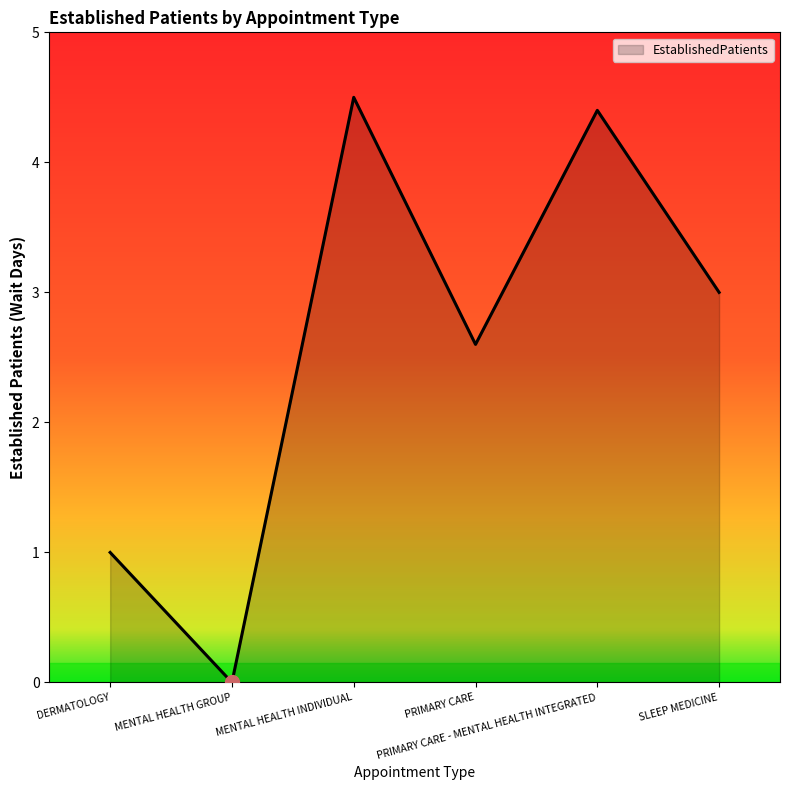

Reading right to left, what are all the values shown in this chart?

SLEEP MEDICINE=3.0	PRIMARY CARE - MENTAL HEALTH INTEGRATED=4.4	PRIMARY CARE=2.6	MENTAL HEALTH INDIVIDUAL=4.5	MENTAL HEALTH GROUP=0.0	DERMATOLOGY=1.0